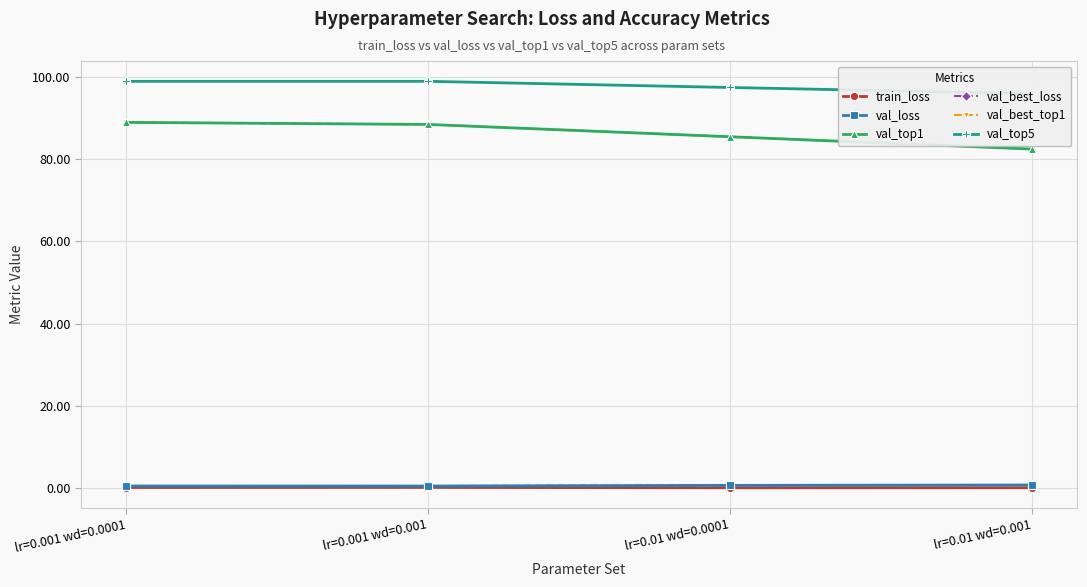

What is the label of the 4th point from the left?

lr=0.01 wd=0.001